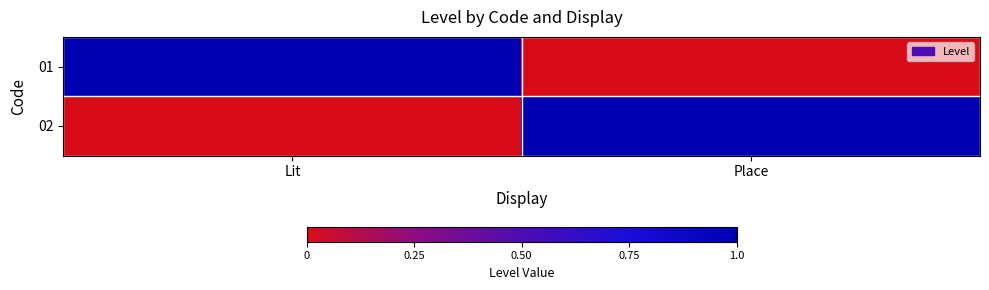

Reading left to right, extract all data points from this chart.

01: Lit=1	Place=0
02: Lit=0	Place=1